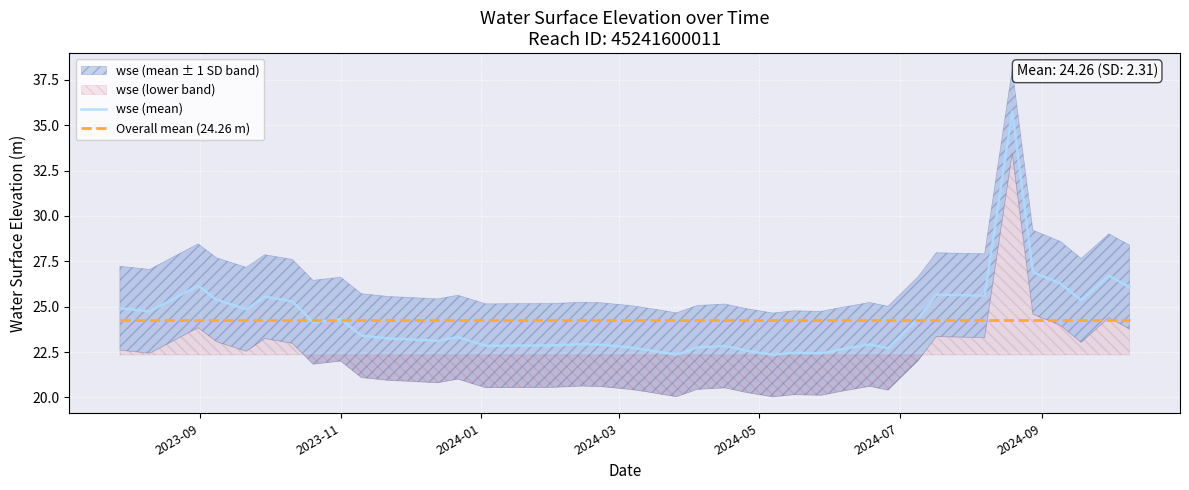

How many lines are shown in the chart?

2